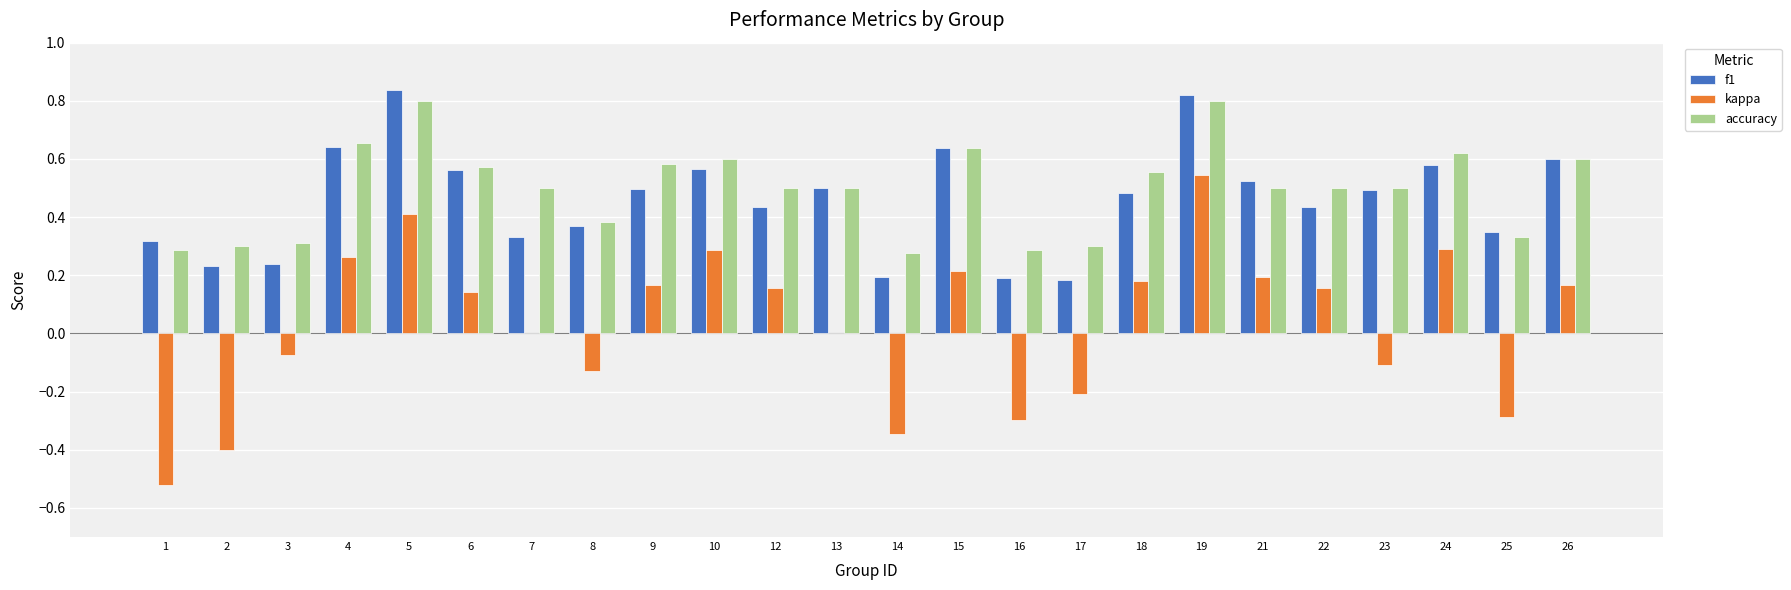

Which series changed the most between 4 and 23?

kappa